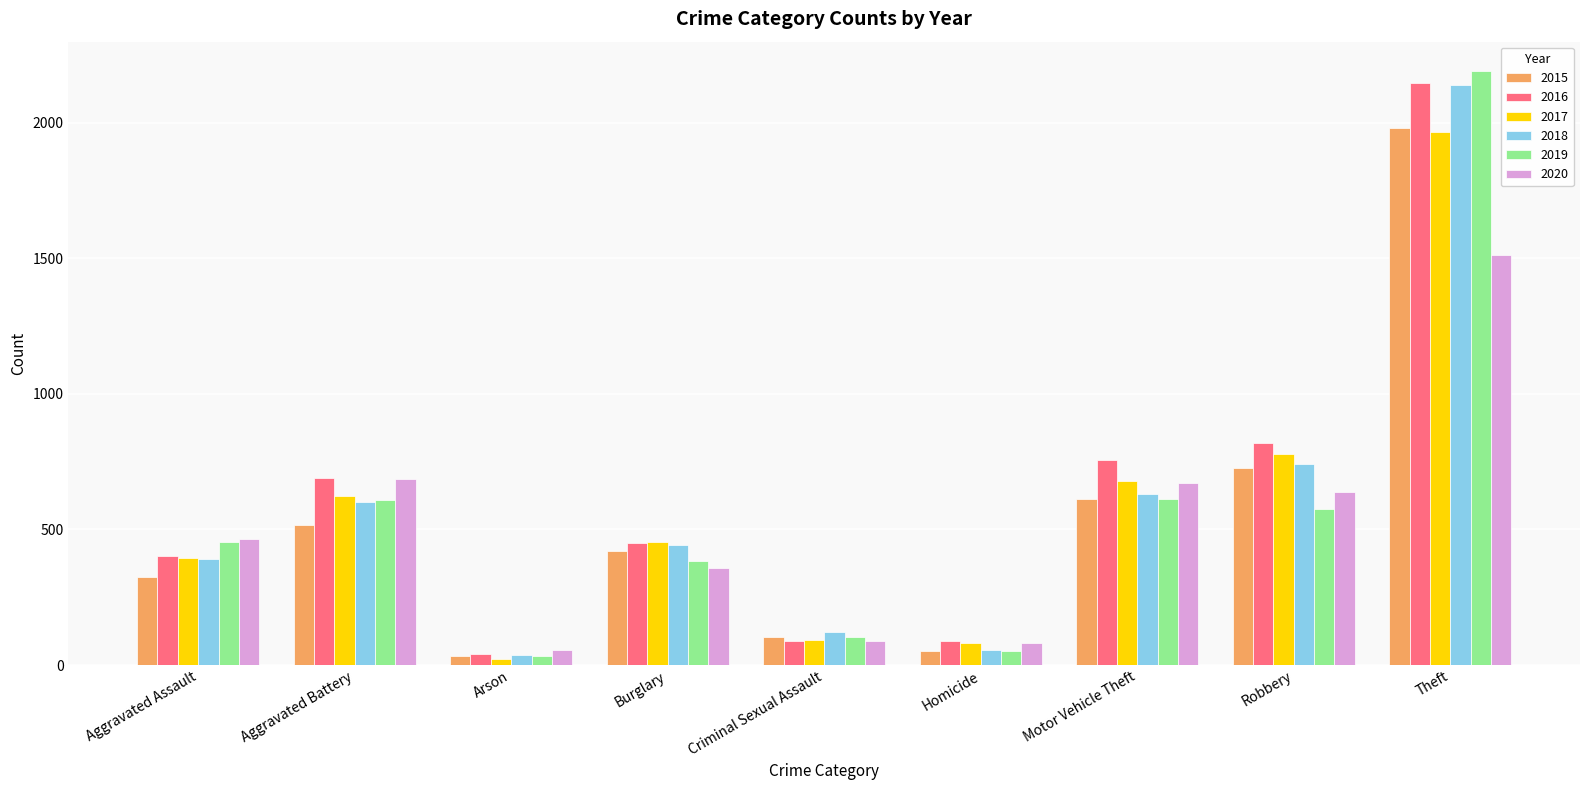

What position from the left is Aggravated Battery?

2